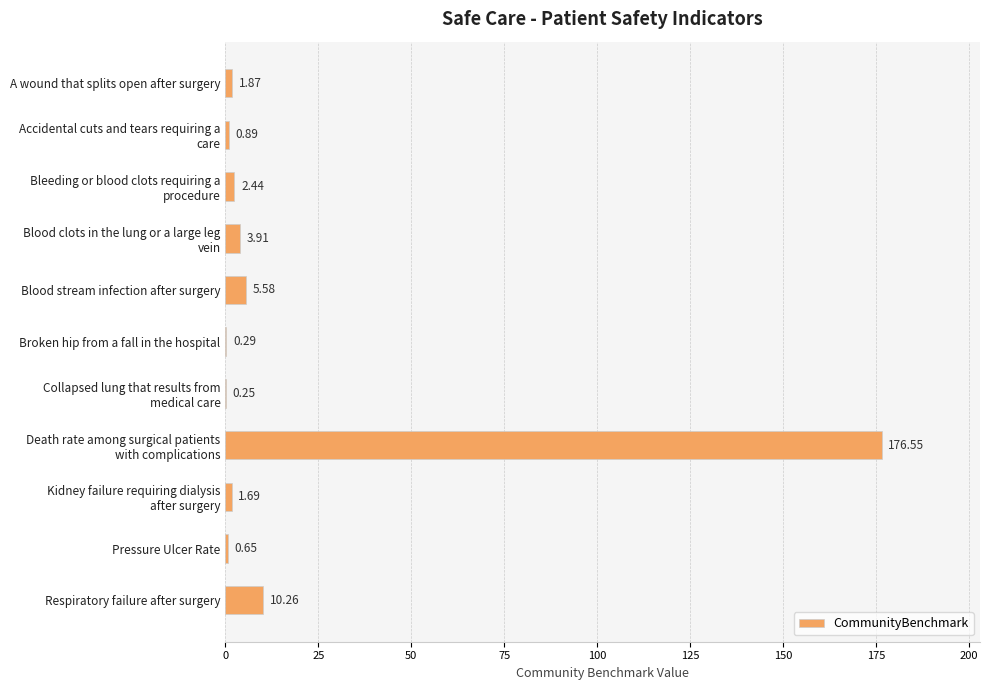

At which label is the value closest to 88?

Respiratory failure after surgery